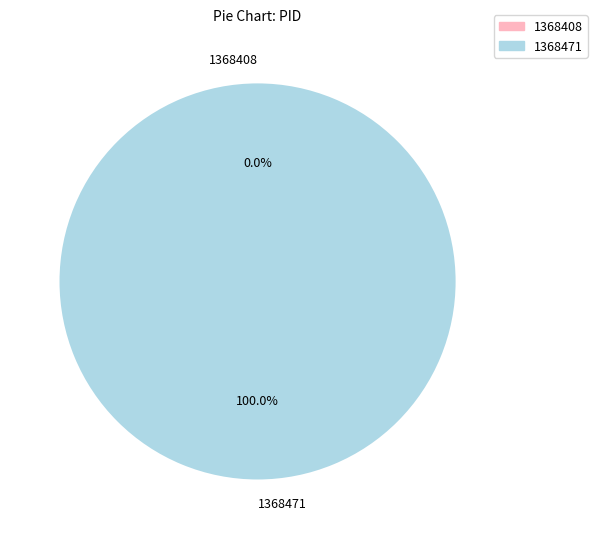

True or false: 1368408 accounts for 0% of the total.

True